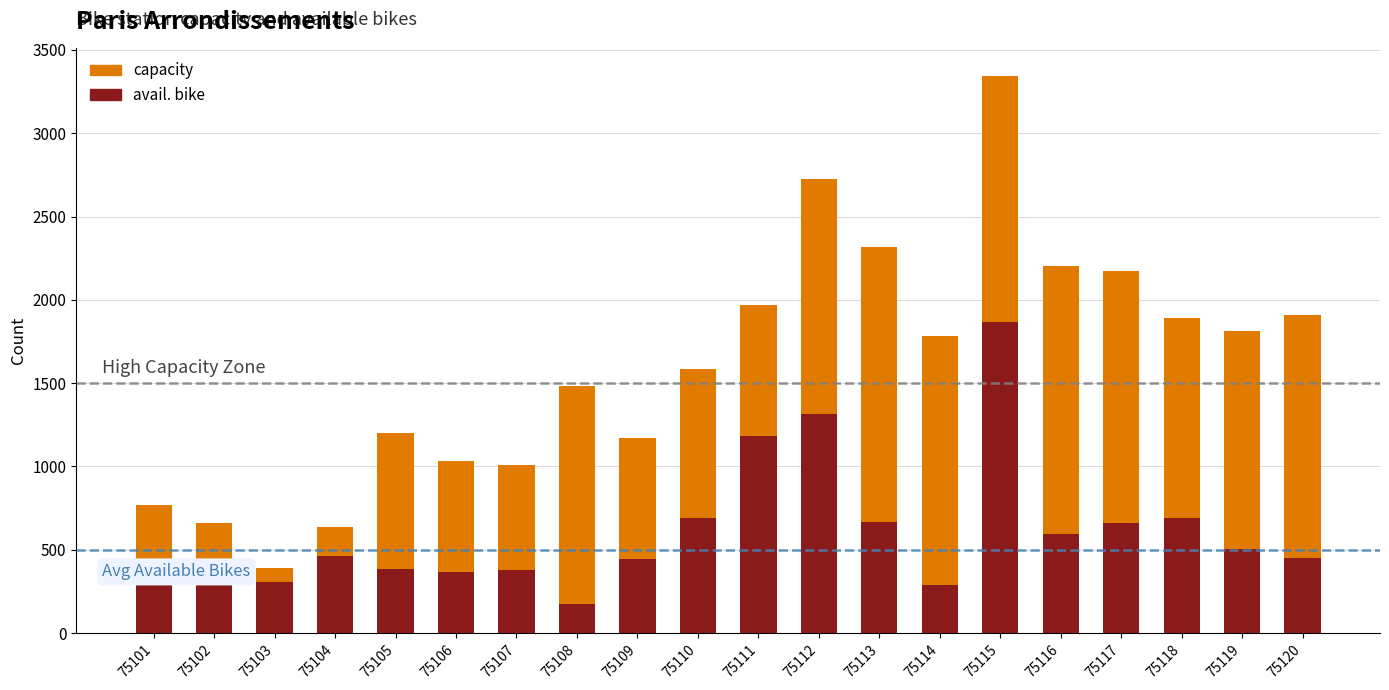

What is the maximum value for avail. bike?

1870